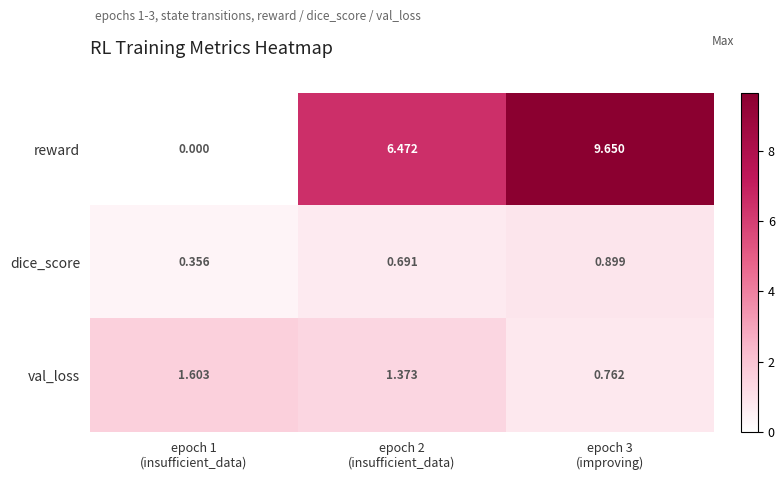

What is the difference between the highest and lowest values at epoch 3
(improving)?

8.9